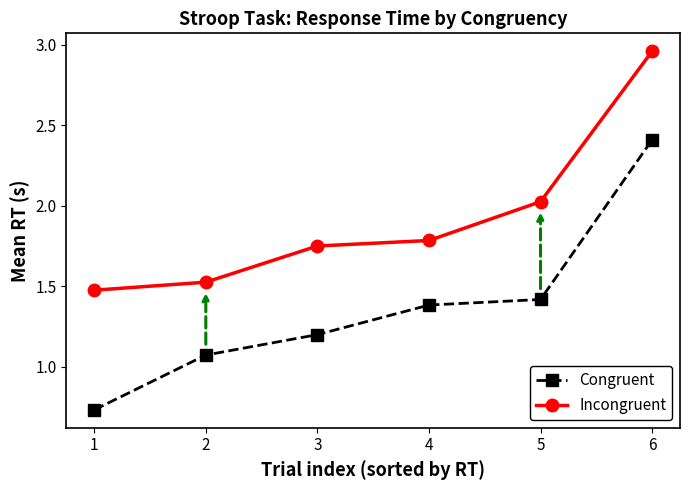

Is this an area chart (filled region under the line)?

No